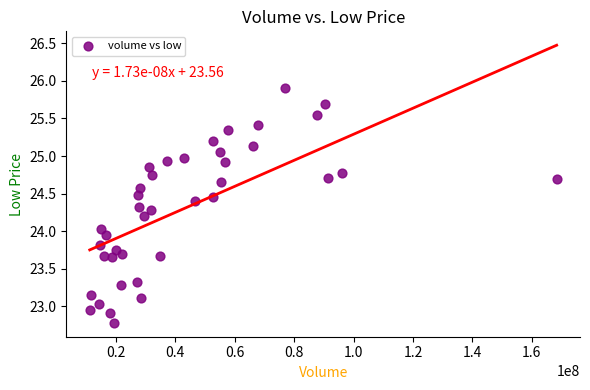

What is the range of Y values (max minus min)?

3.1